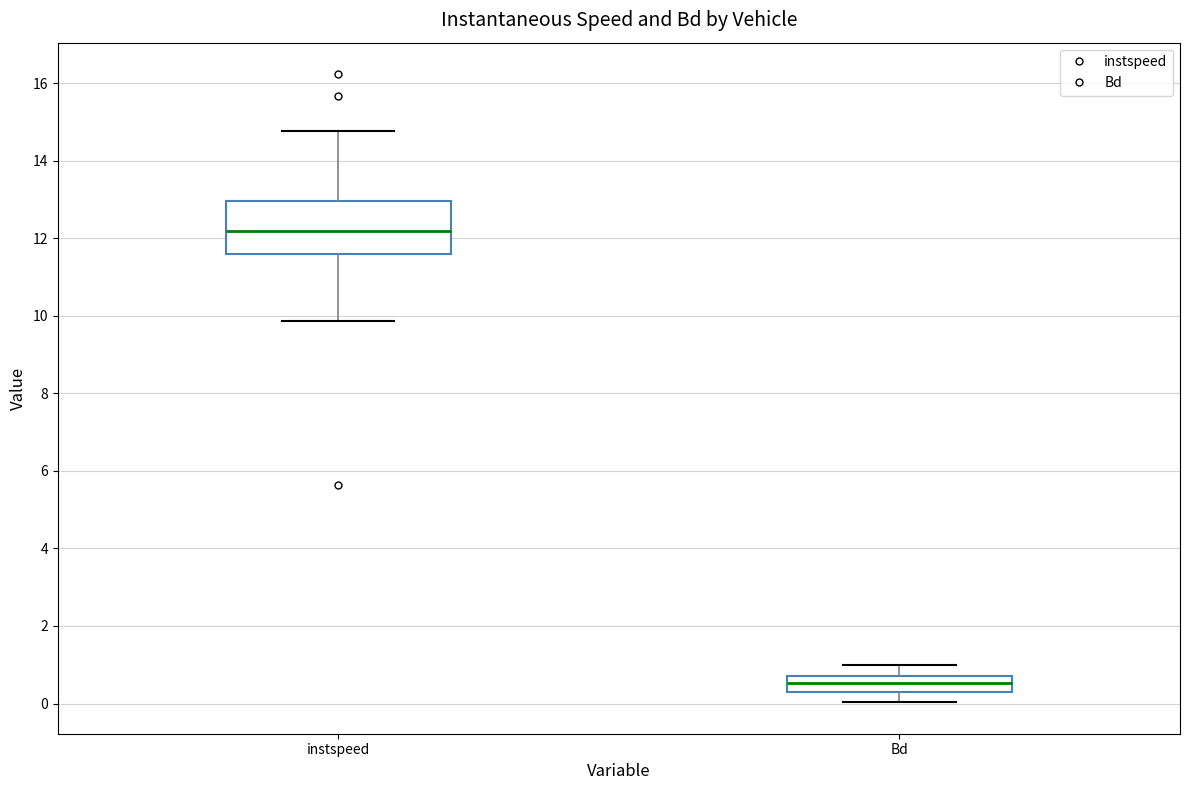

Which box has the highest median line?

instspeed